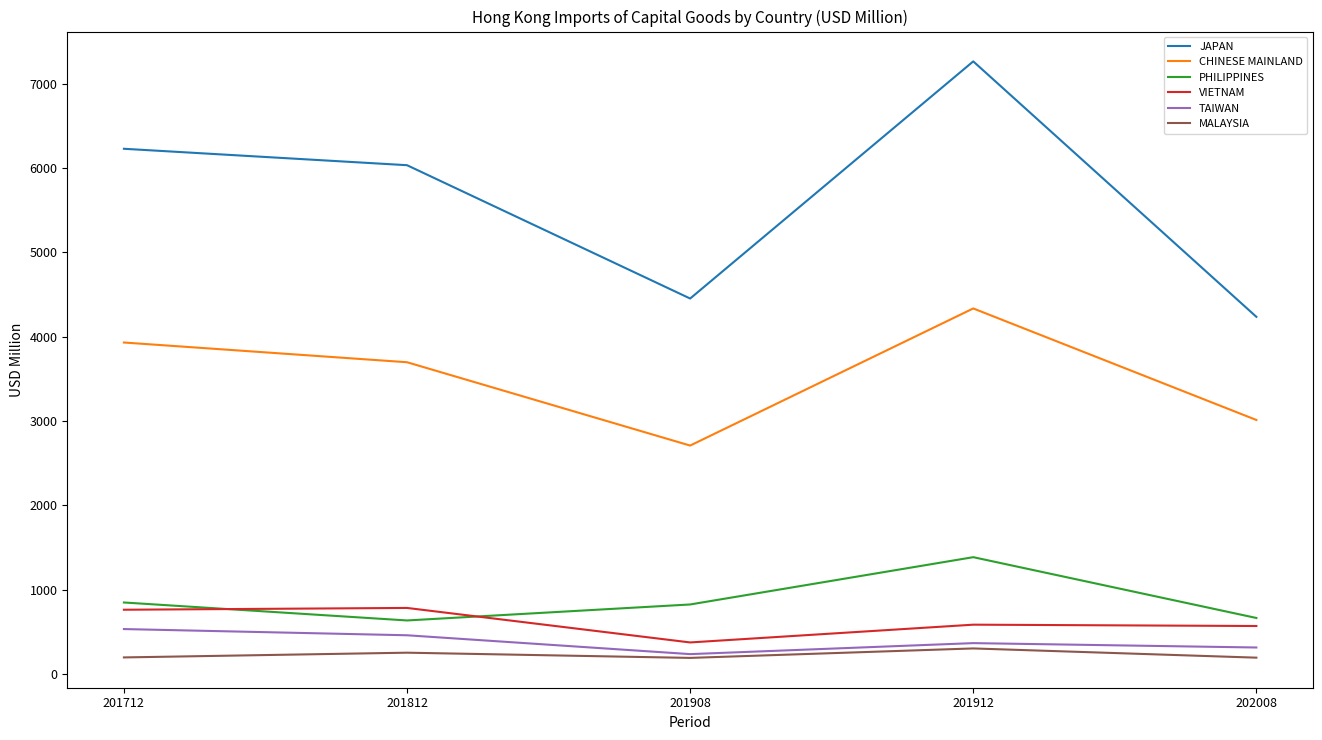

Which label corresponds to the largest value in the chart?

201912